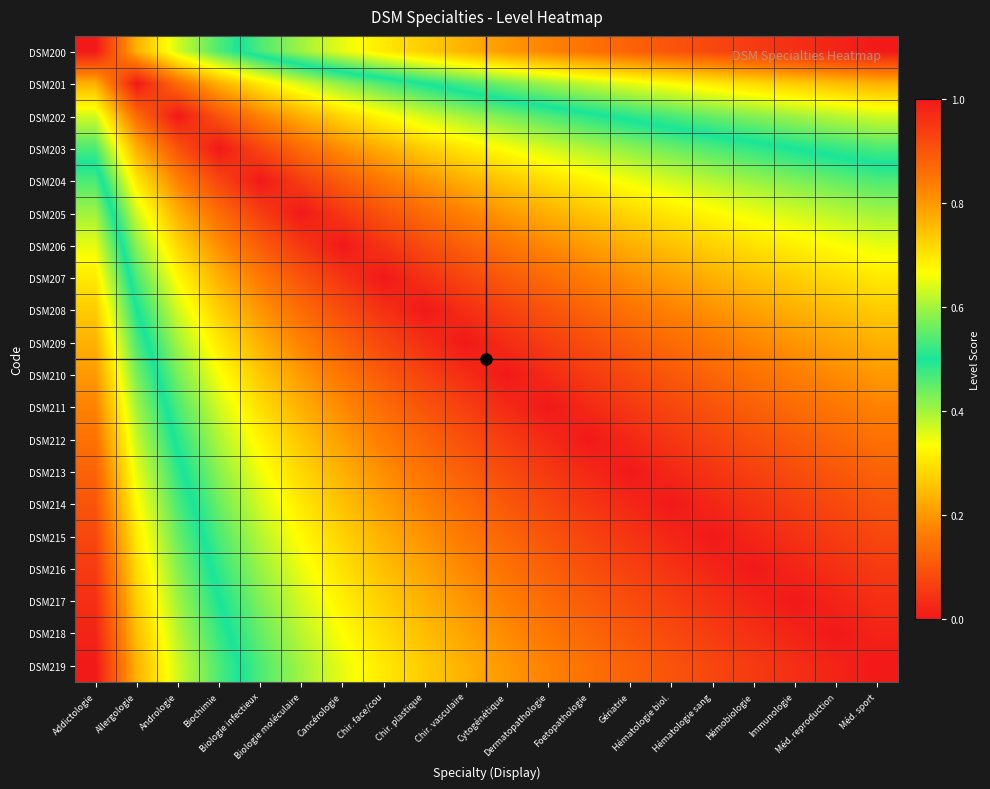

At how many categories does at least one series exceed 0?

20